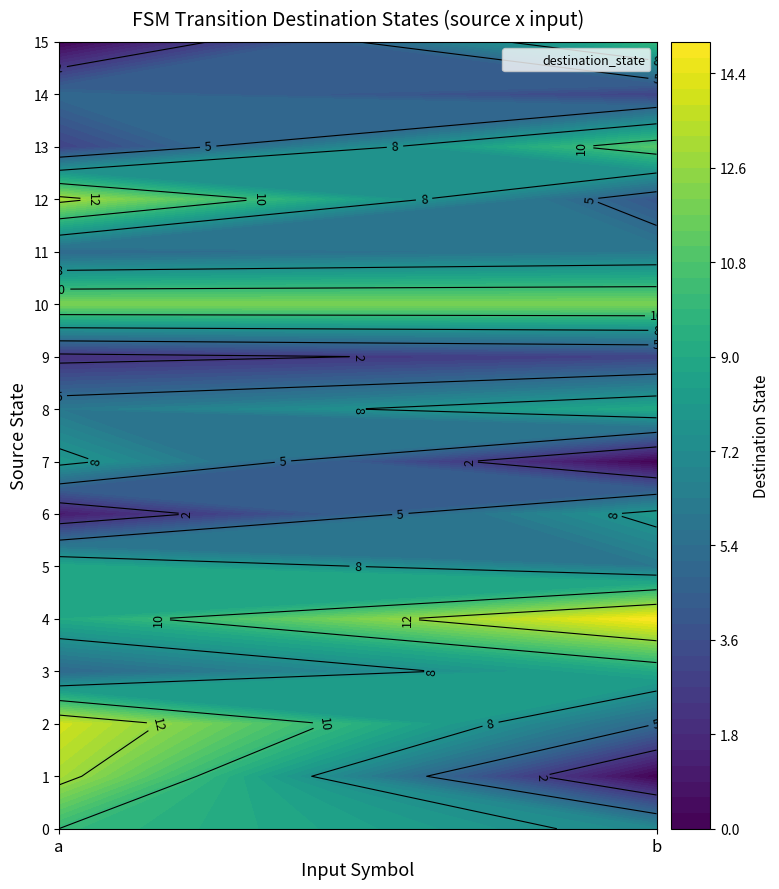

List the series in order of their peak value, highest first.

4, 2, 1, 12, 10, 13, 0, 15, 3, 5, 8, 6, 7, 11, 14, 9